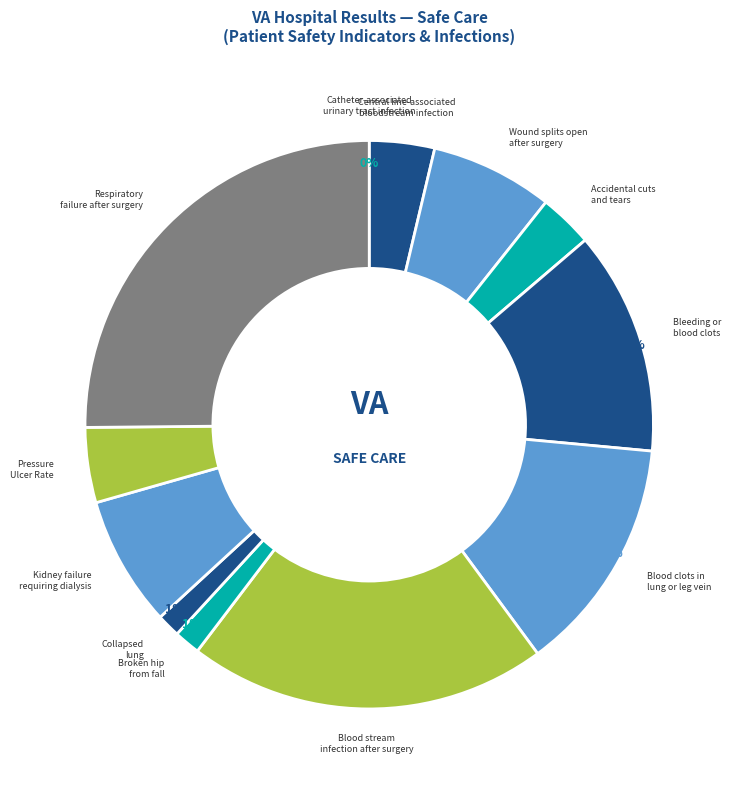

Does any single category account for the majority?

No